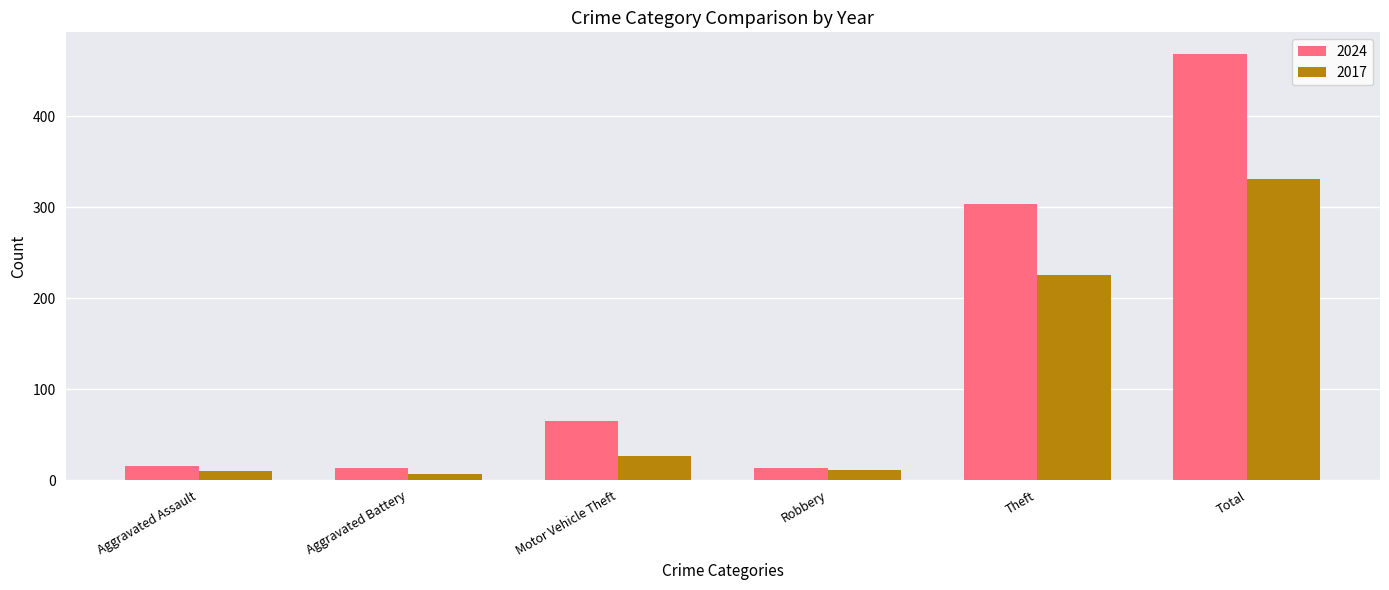

What are all the series names shown in the legend?

2024, 2017